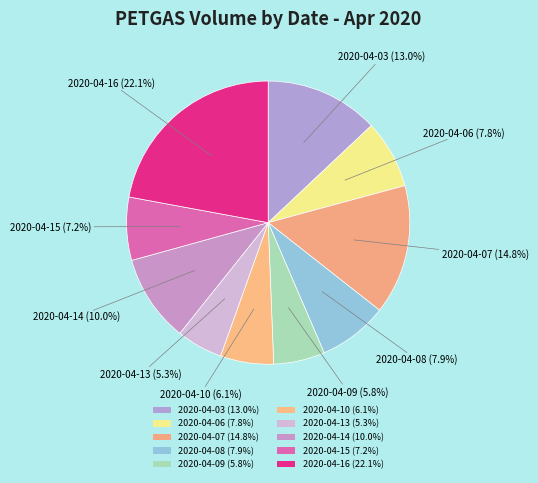

Is there any slice that represents more than half of the pie?

No